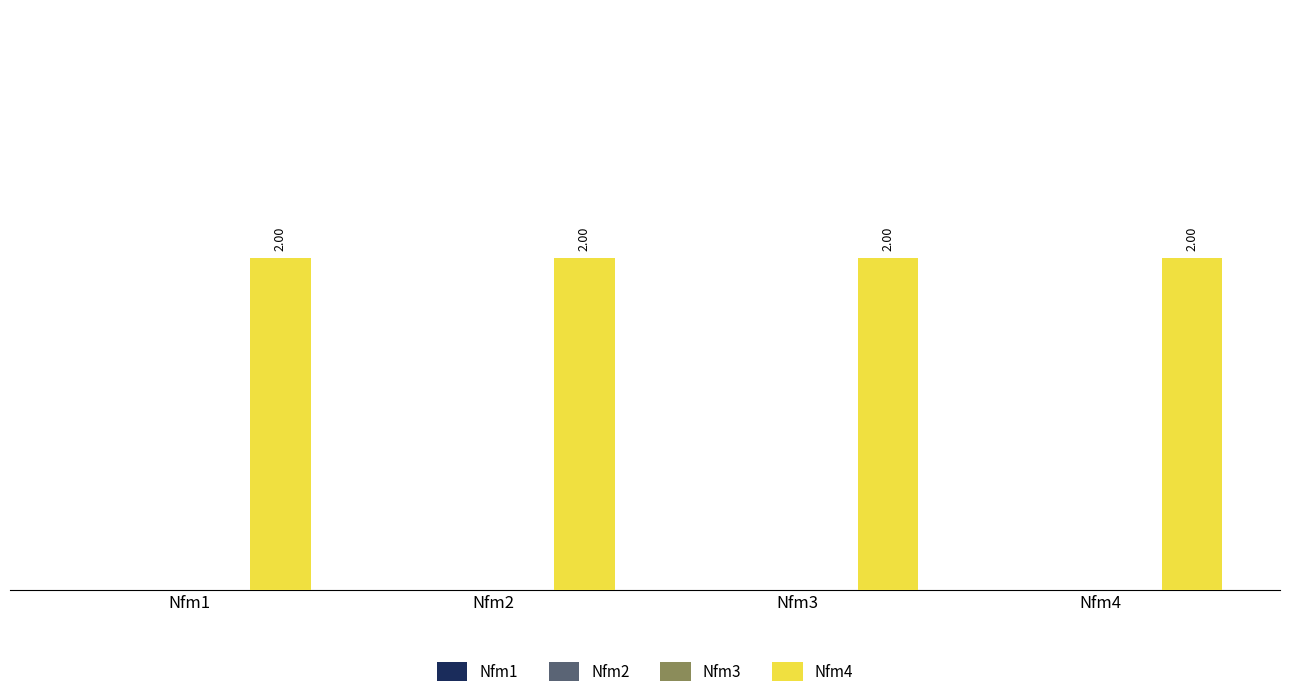

What are all the series names shown in the legend?

Nfm1, Nfm2, Nfm3, Nfm4